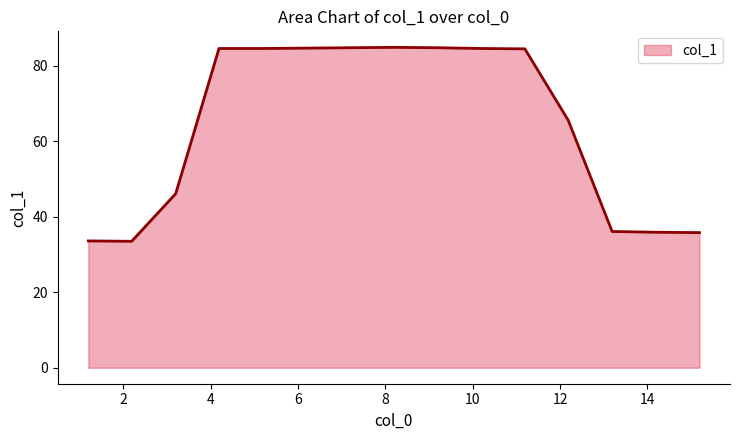

What is the maximum value shown in the chart?

84.9